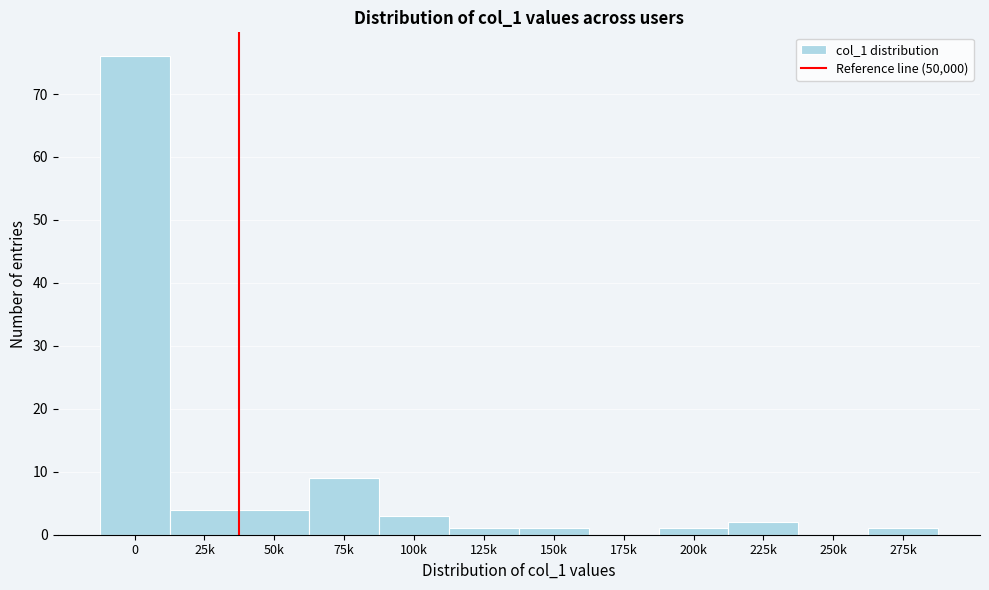

Reading right to left, what are all the values shown in this chart?

275k=1	250k=0	225k=2	200k=1	175k=0	150k=1	125k=1	100k=3	75k=9	50k=4	25k=4	0=76